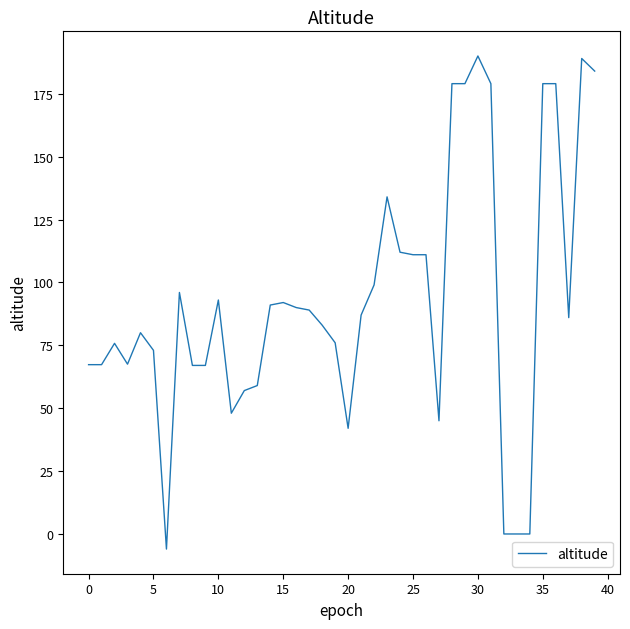

What is the difference between the maximum and minimum values?

196.0